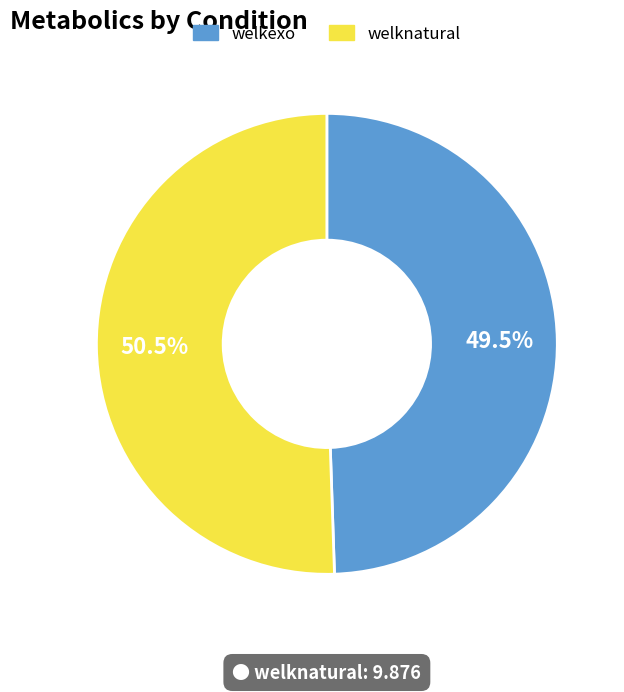

What percentage is NOT represented by welkexo?

50.5%